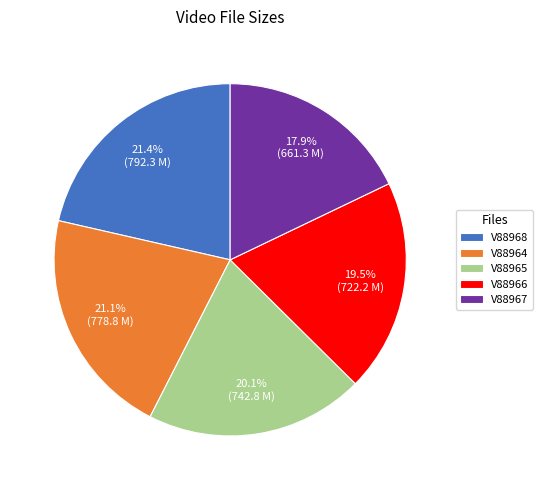

Which slice is the smallest?

V88967